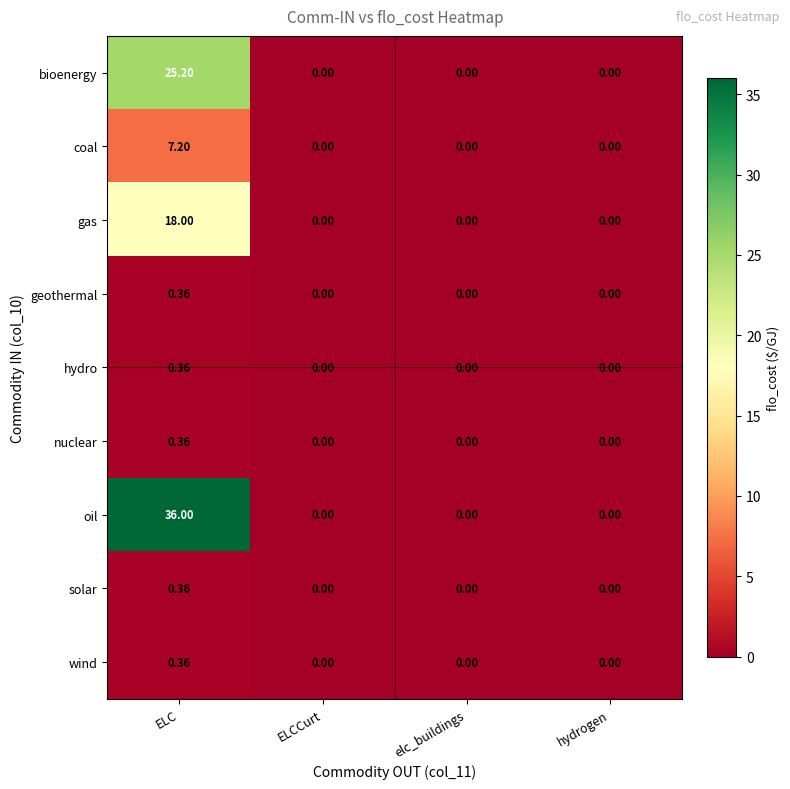

At how many categories does at least one series exceed 4?

1